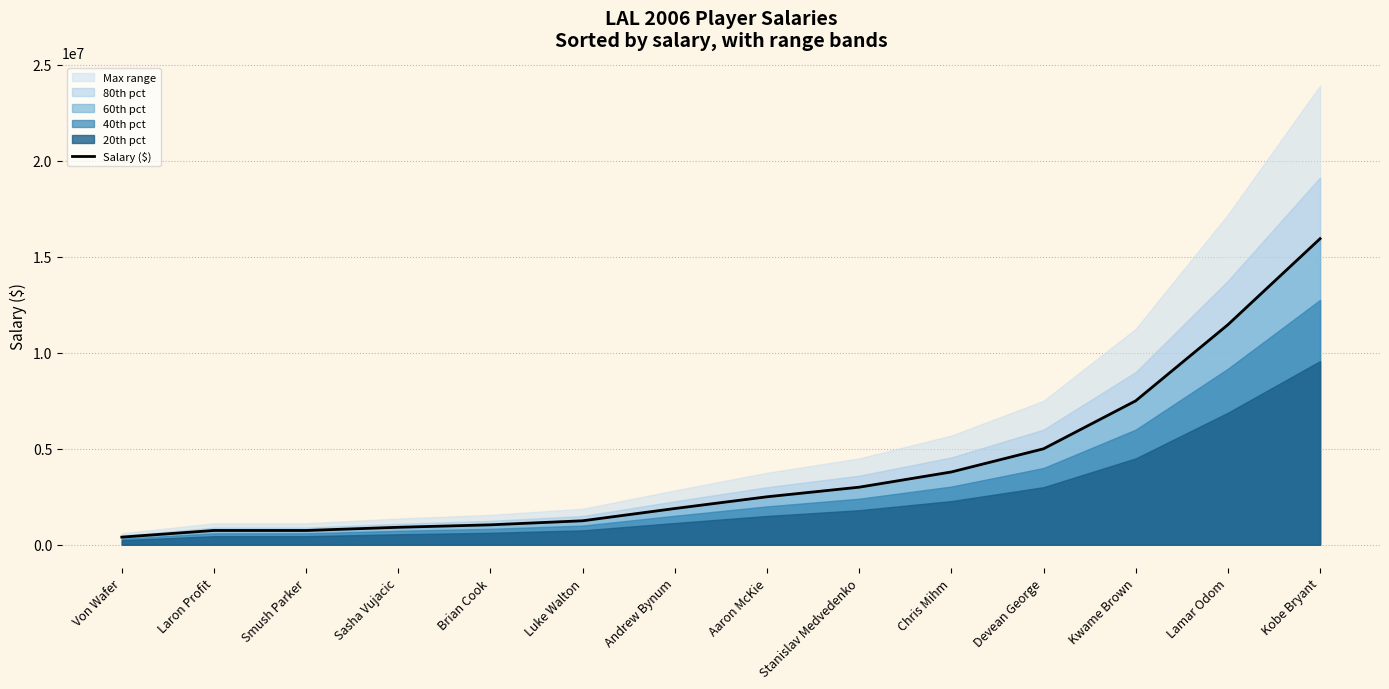

Reading left to right, what are all the values shown in this chart?

Von Wafer=398762	Laron Profit=745248	Smush Parker=745248	Sasha Vujacic=910440	Brian Cook=1038960	Luke Walton=1250000	Andrew Bynum=1888680	Aaron McKie=2500000	Stanislav Medvedenko=3000000	Chris Mihm=3792817	Devean George=5000600	Kwame Brown=7500000	Lamar Odom=11465333	Kobe Bryant=15946875